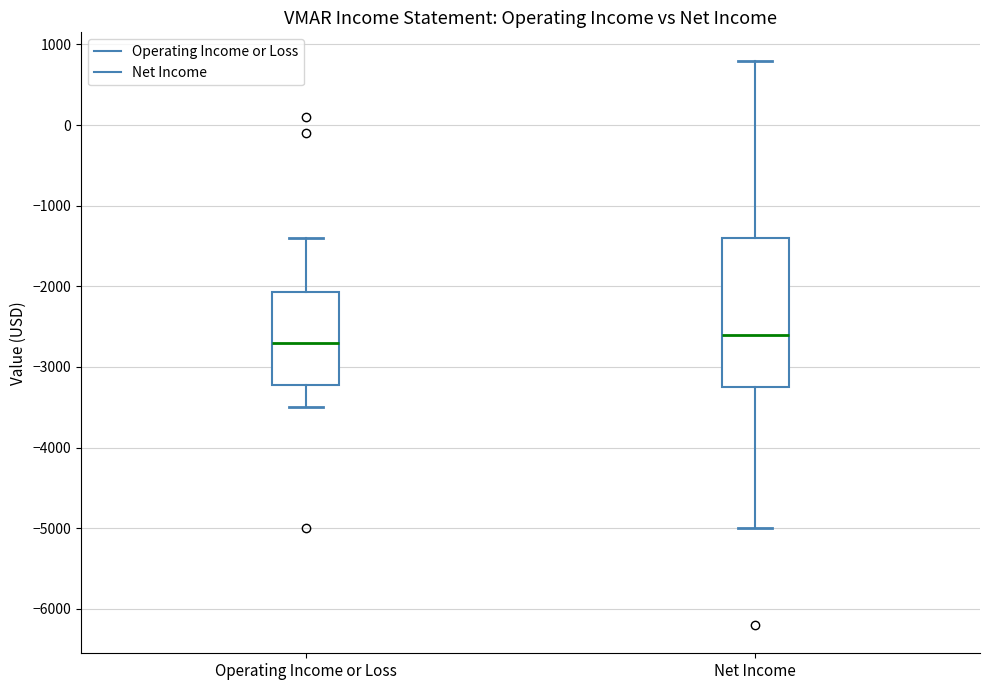

Where is the lower edge of the box for Net Income on the y-axis? The values are not printed on the chart, so give them approximately, as read against the axis.

-3200